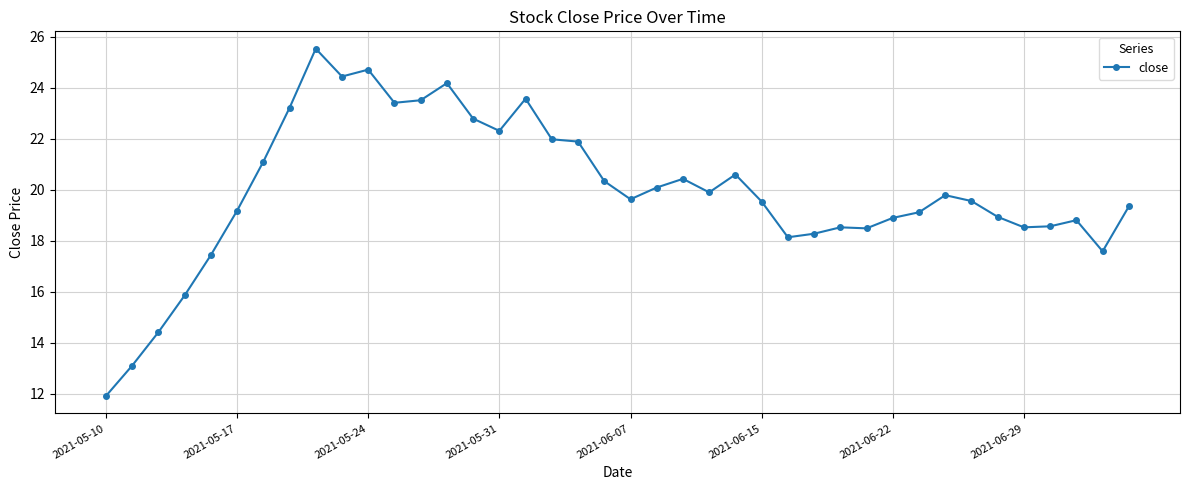

Does the chart have visible grid lines?

Yes